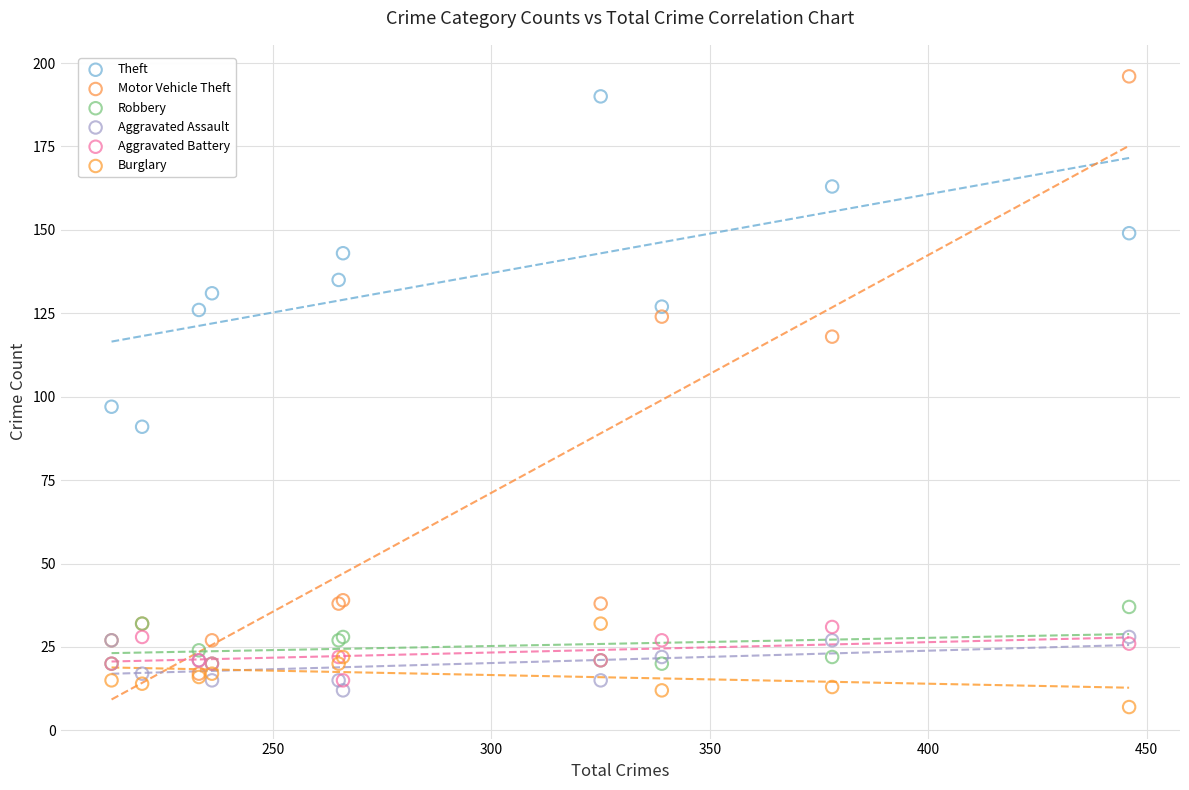

In the Motor Vehicle Theft series, what Y value is closest to 106?

118